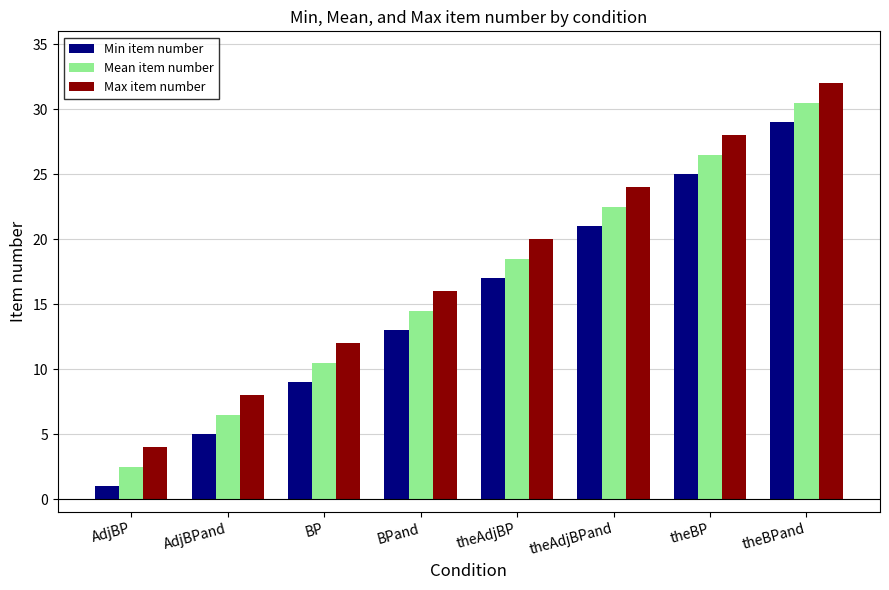

At which category is the sum across all series the highest?

theBPand